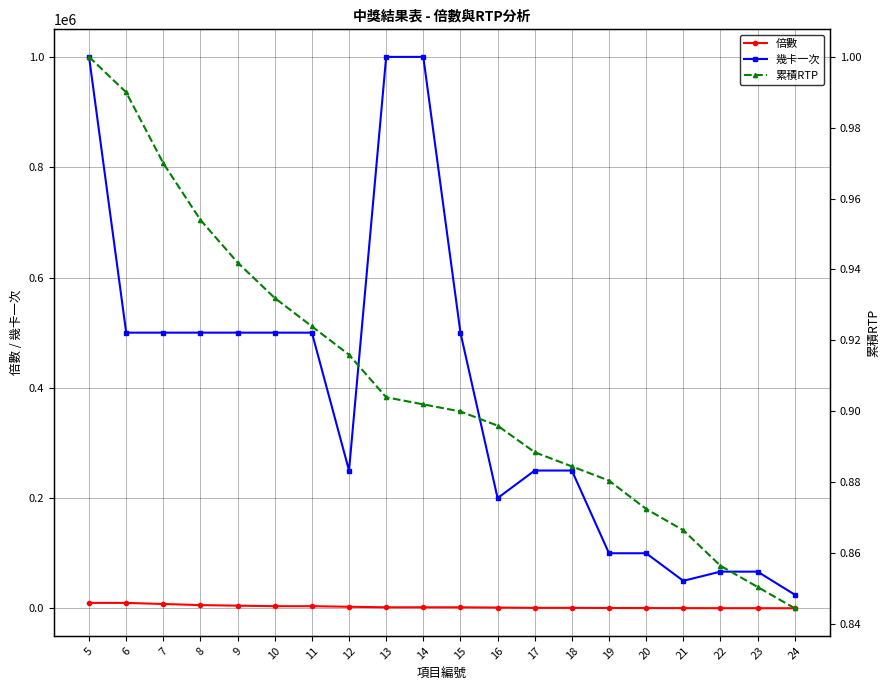

What is the difference between the maximum and minimum values in the 倍數 series?

9700